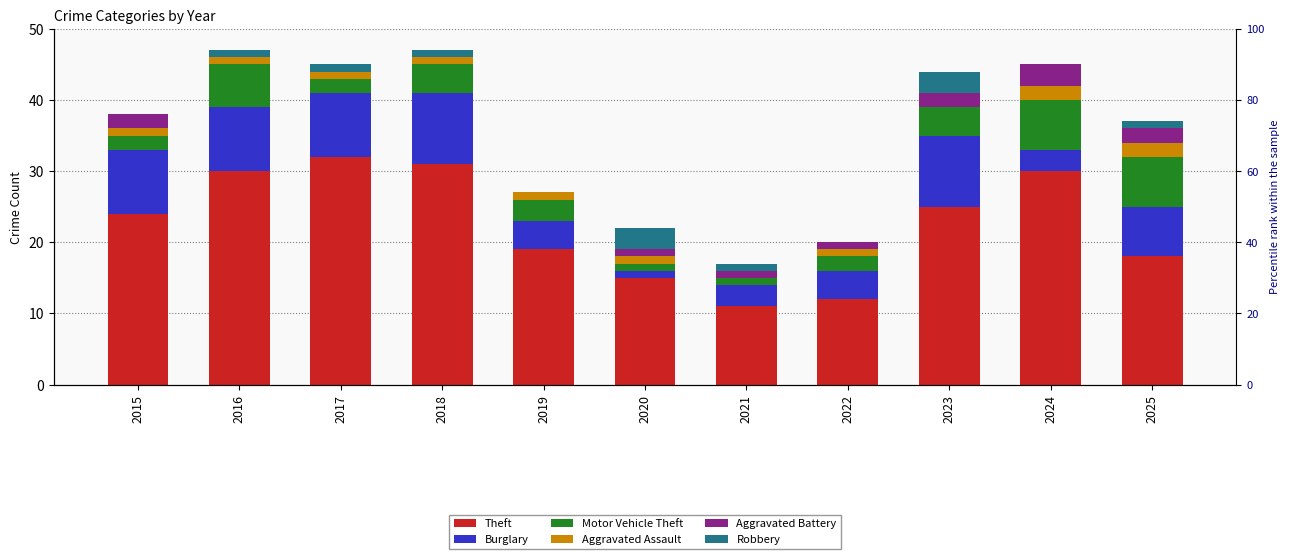

What is the maximum value for Motor Vehicle Theft?

7